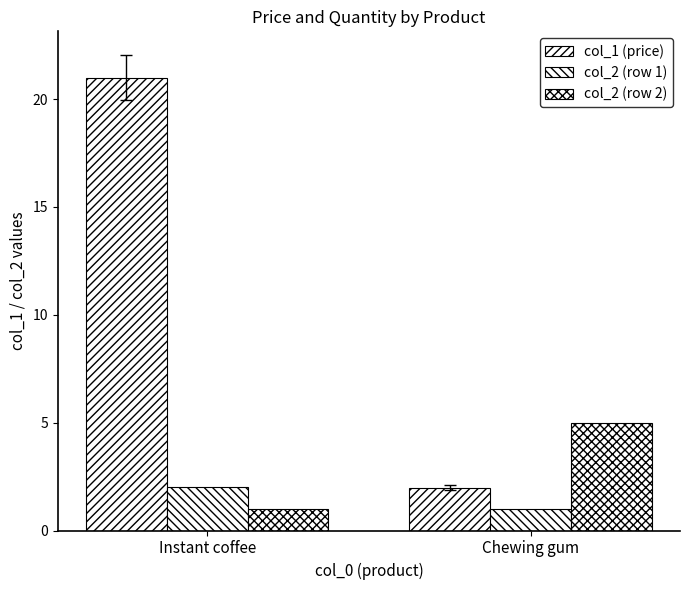

Is it true that col_2 (row 1) equals 2.7 at Instant coffee?

False